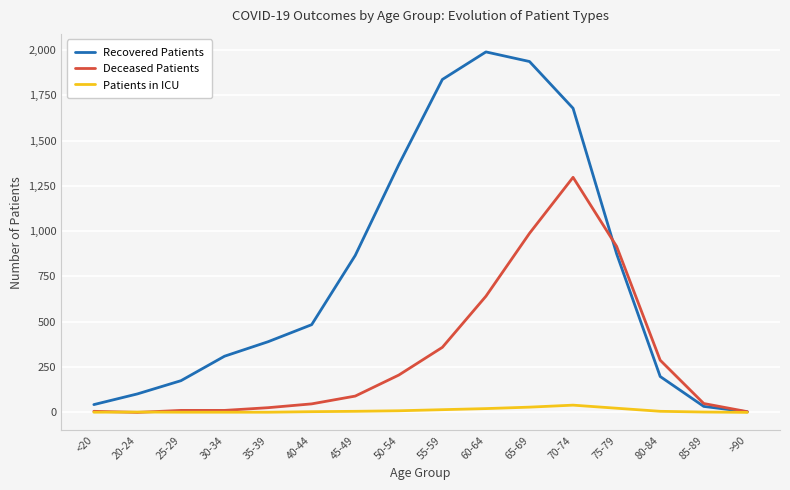

At which category does Recovered Patients reach its first local peak?

60-64